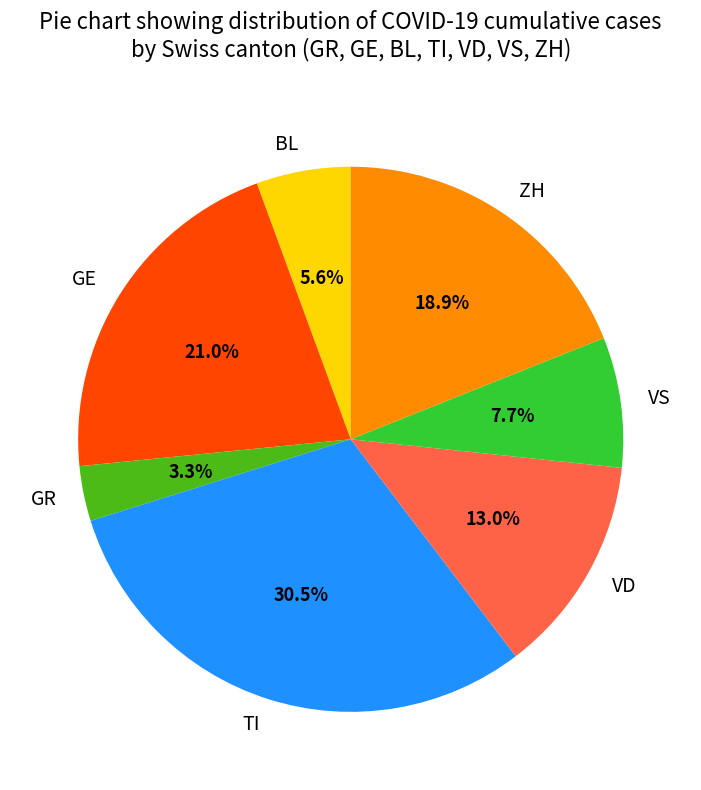

To the nearest percent, what is the difference between the largest and smallest slice percentages?

27%